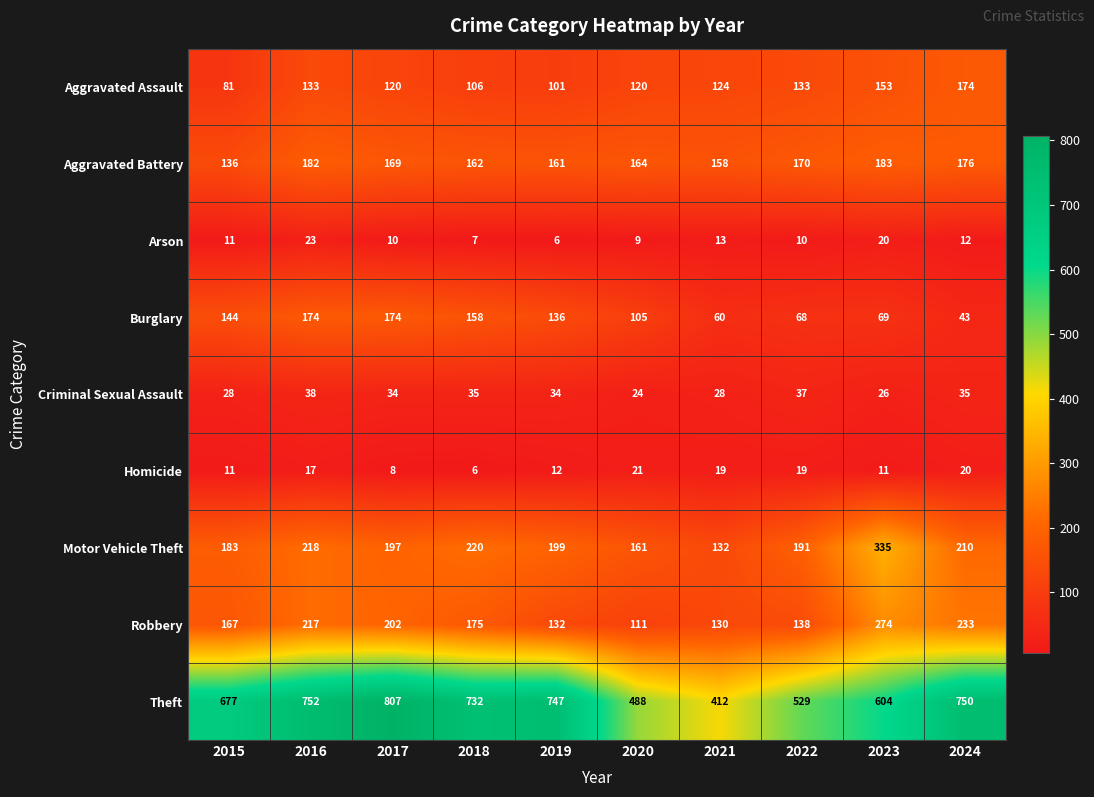

What is the sum of all Arson values?

121